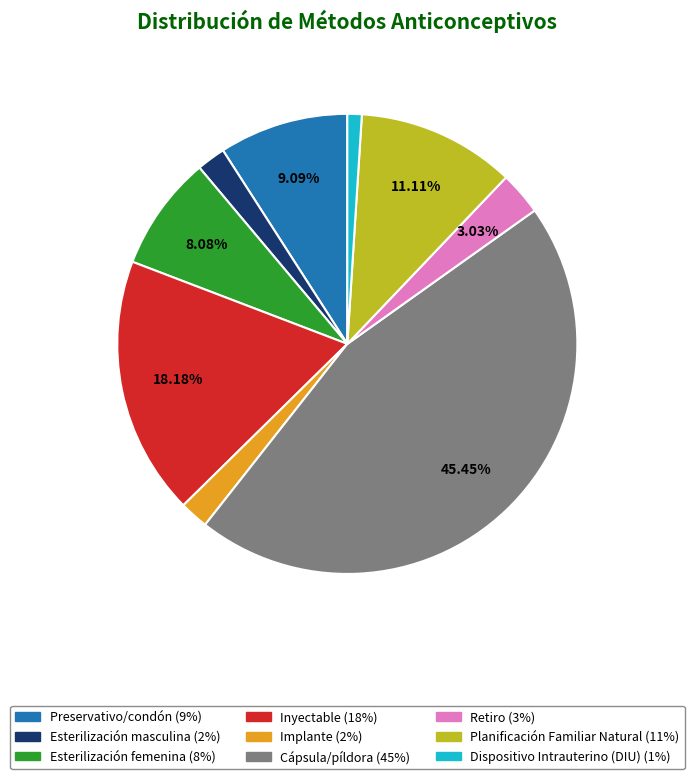

What percentage is the Dispositivo Intrauterino (DIU) slice, to the nearest percent?

1%